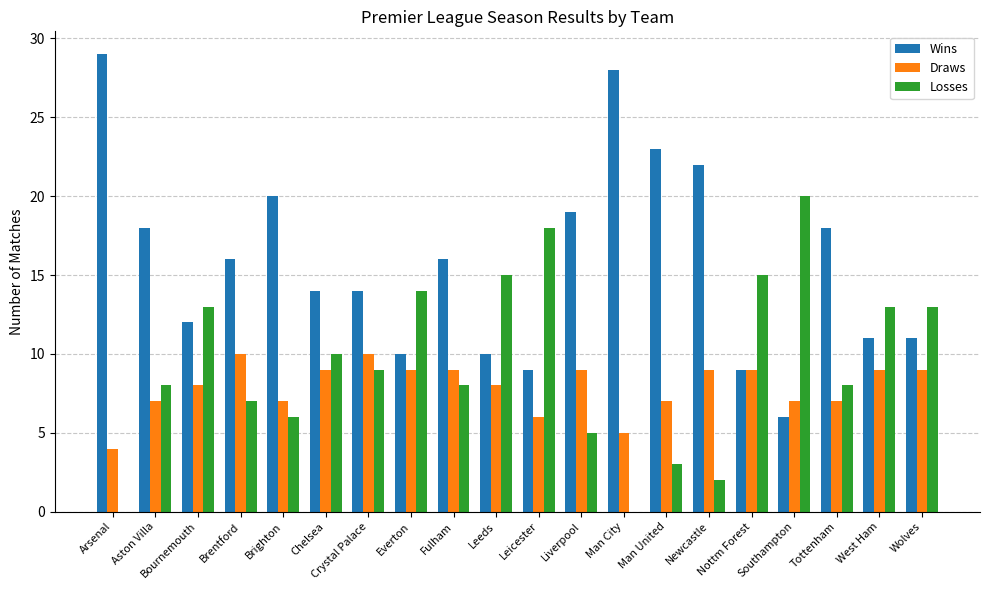

Is the value of Wins at Leicester greater than the value of Losses at Southampton?

No